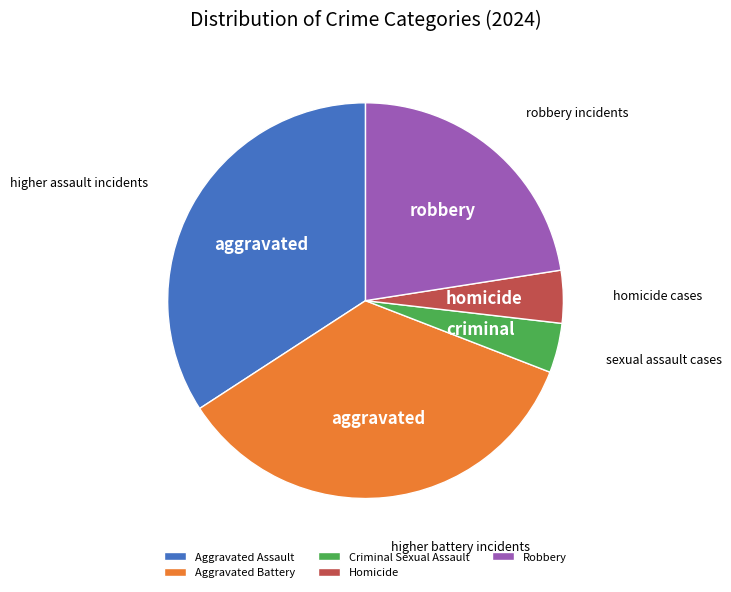

Between Criminal Sexual Assault and Robbery, which is larger?

Robbery